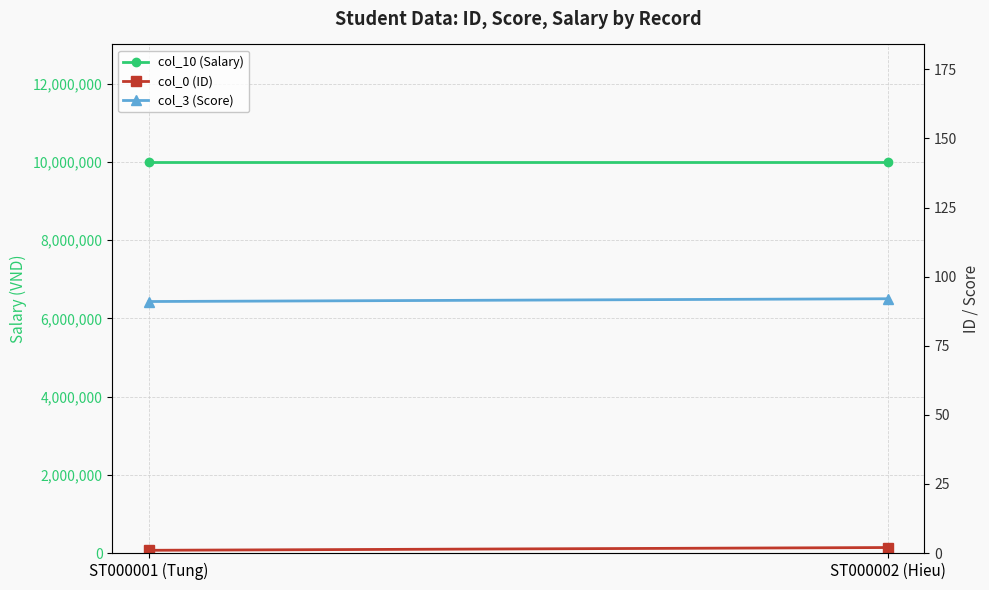

Which series has the largest range (max minus min)?

col_0 (ID)